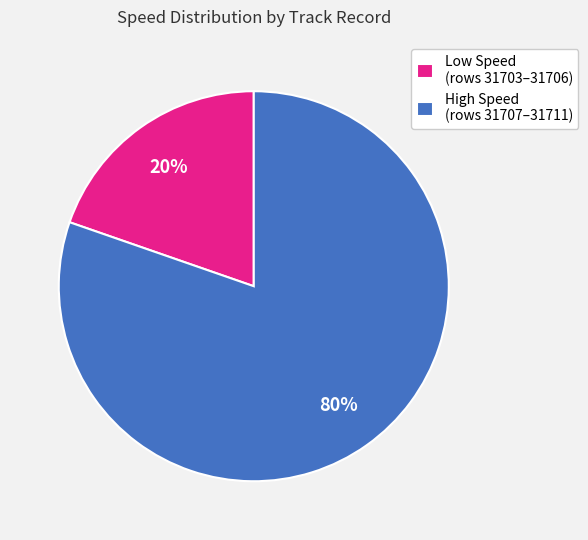

Between High Speed (rows 31707–31711) and Low Speed (rows 31703–31706), which is larger?

High Speed (rows 31707–31711)